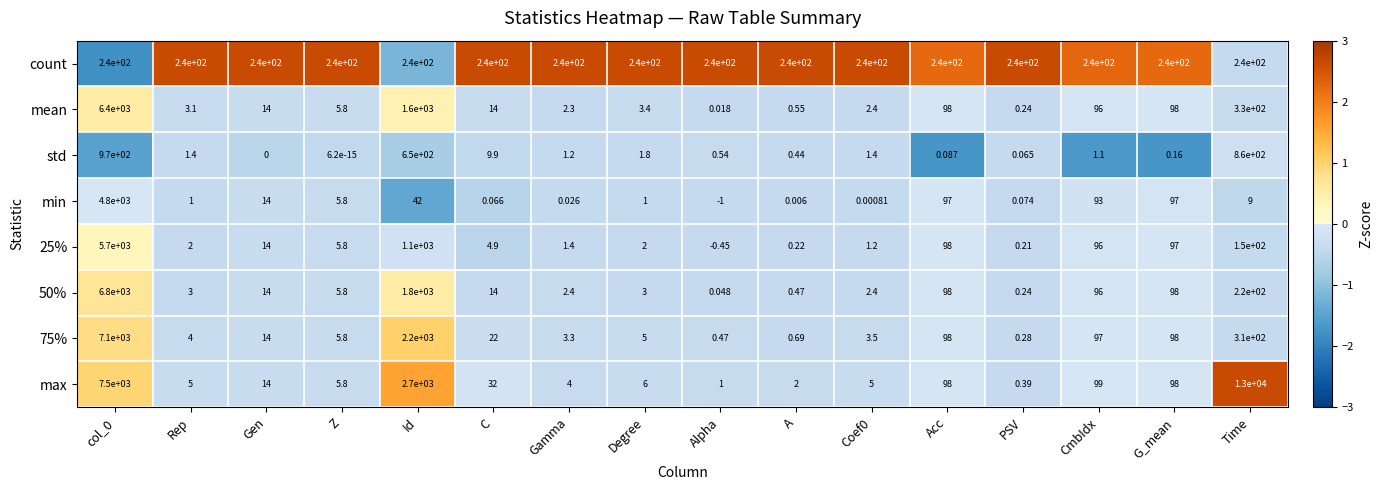

Is the value of mean at Z greater than the value of std at C?

No